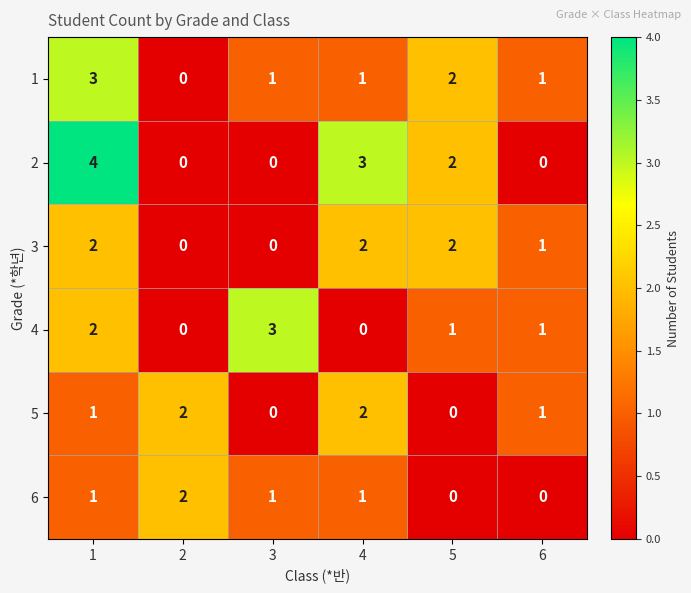

Count the 4 values in the range 0 to 2.

5